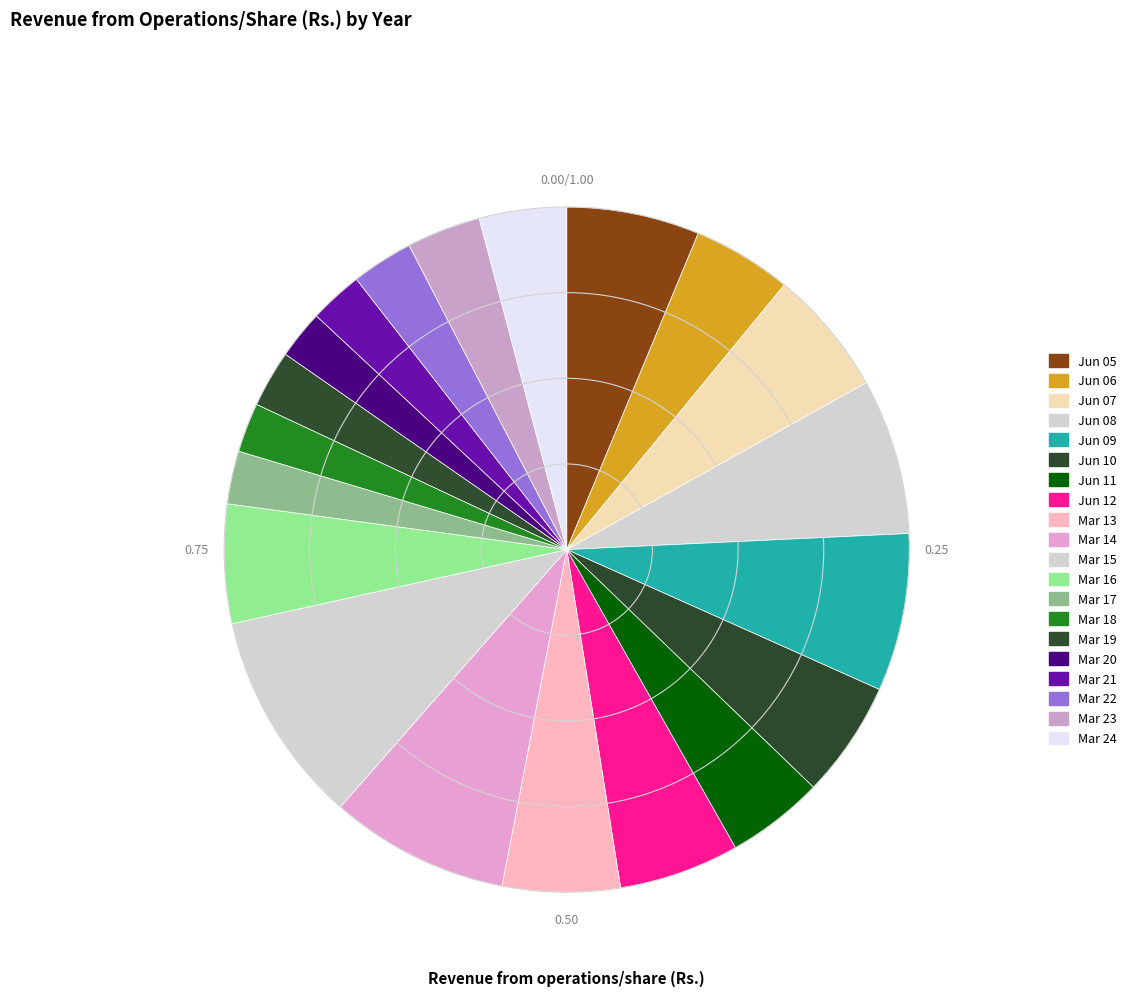

What is the change in value from Jun 05 to Mar 24?

-63.3